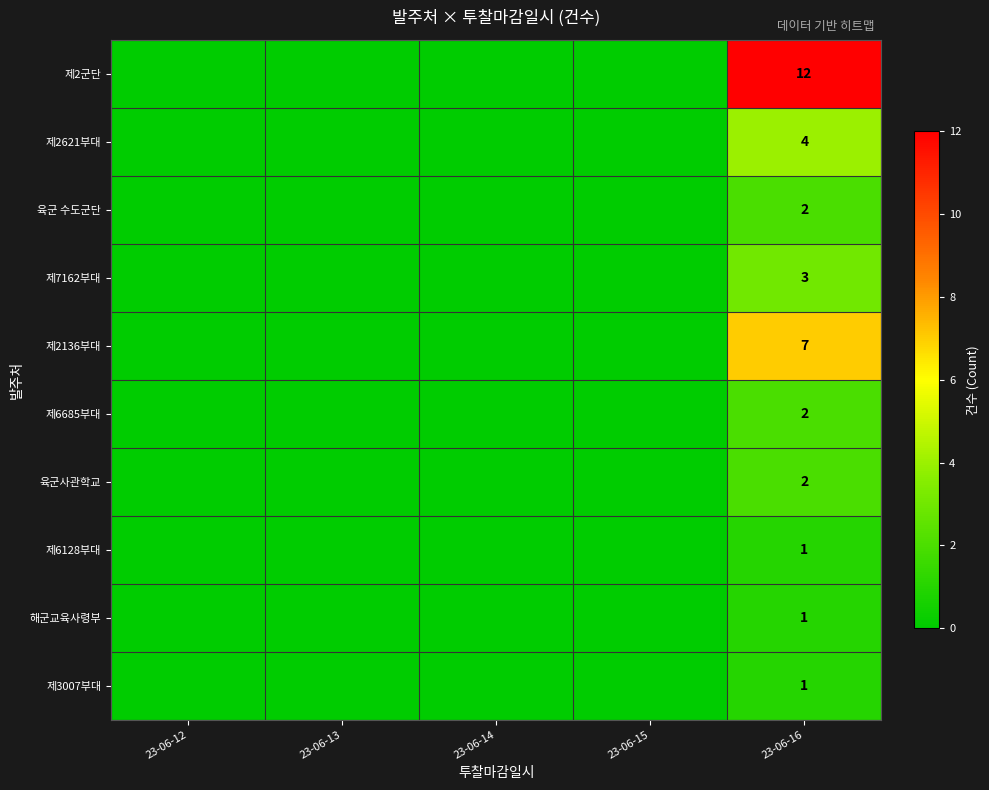

What is the total value across all series at 23-06-16?

35